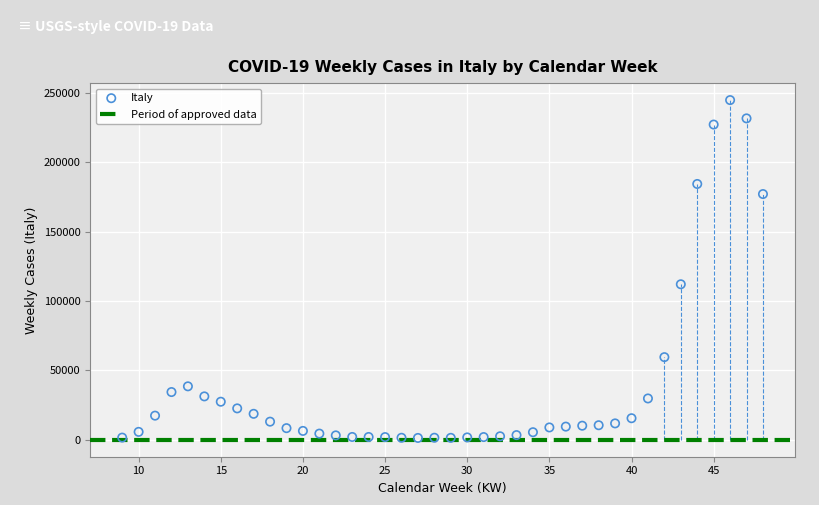

What is the range of Y values (max minus min)?

243648